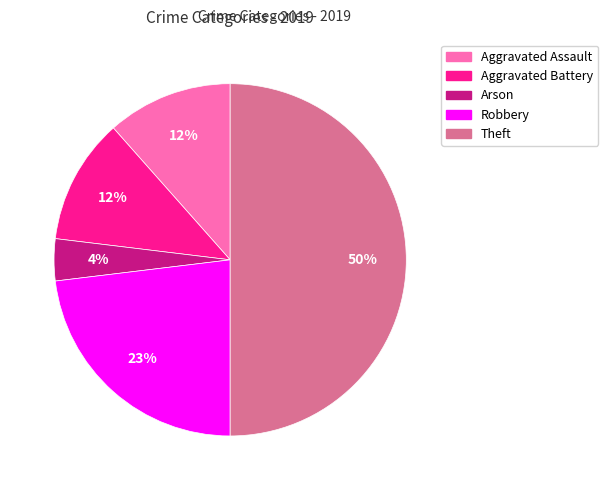

Combined, do Theft and Aggravated Battery account for over 50%?

Yes